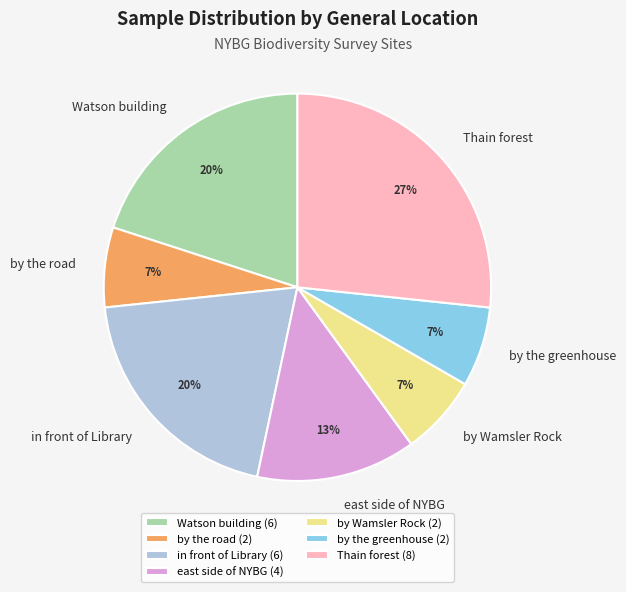

To the nearest percent, what is the average slice percentage?

14%